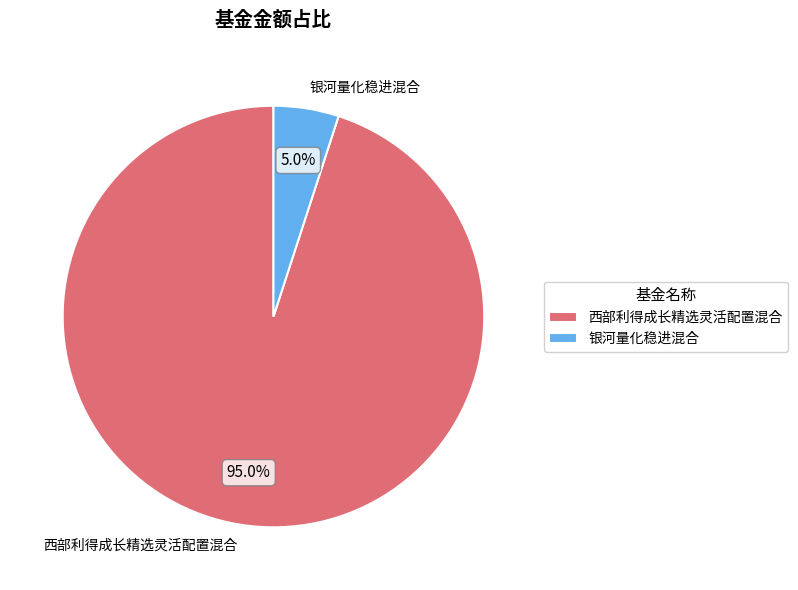

Is the sum of 西部利得成长精选灵活配置混合 and 银河量化稳进混合 greater than half?

Yes